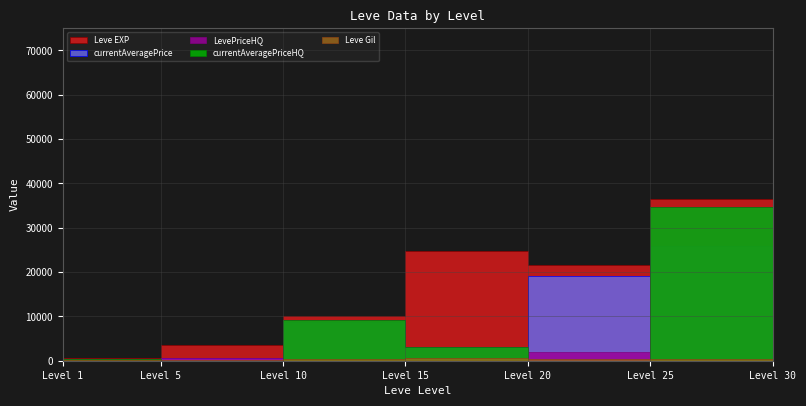

Between which two adjacent categories do currentAveragePrice and currentAveragePriceHQ first intersect?

1 and 5